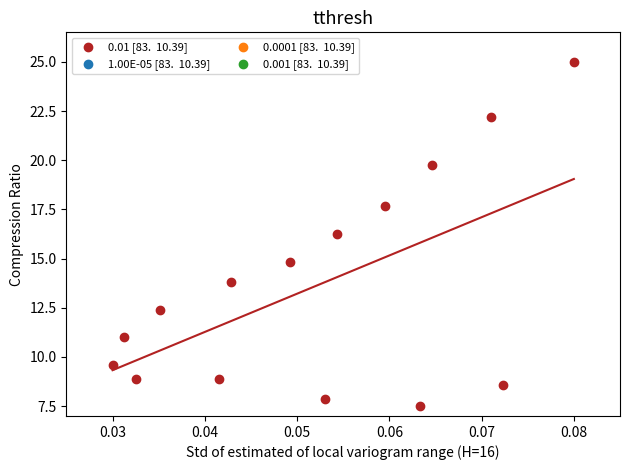

What is the range of Y values (max minus min)?

17.5